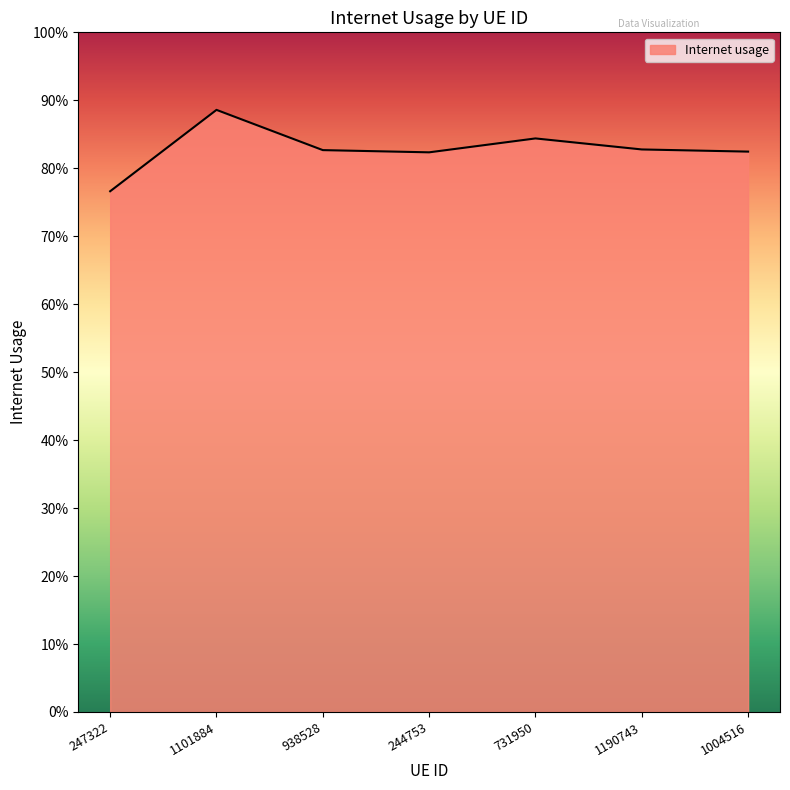

Does the chart have visible grid lines?

No